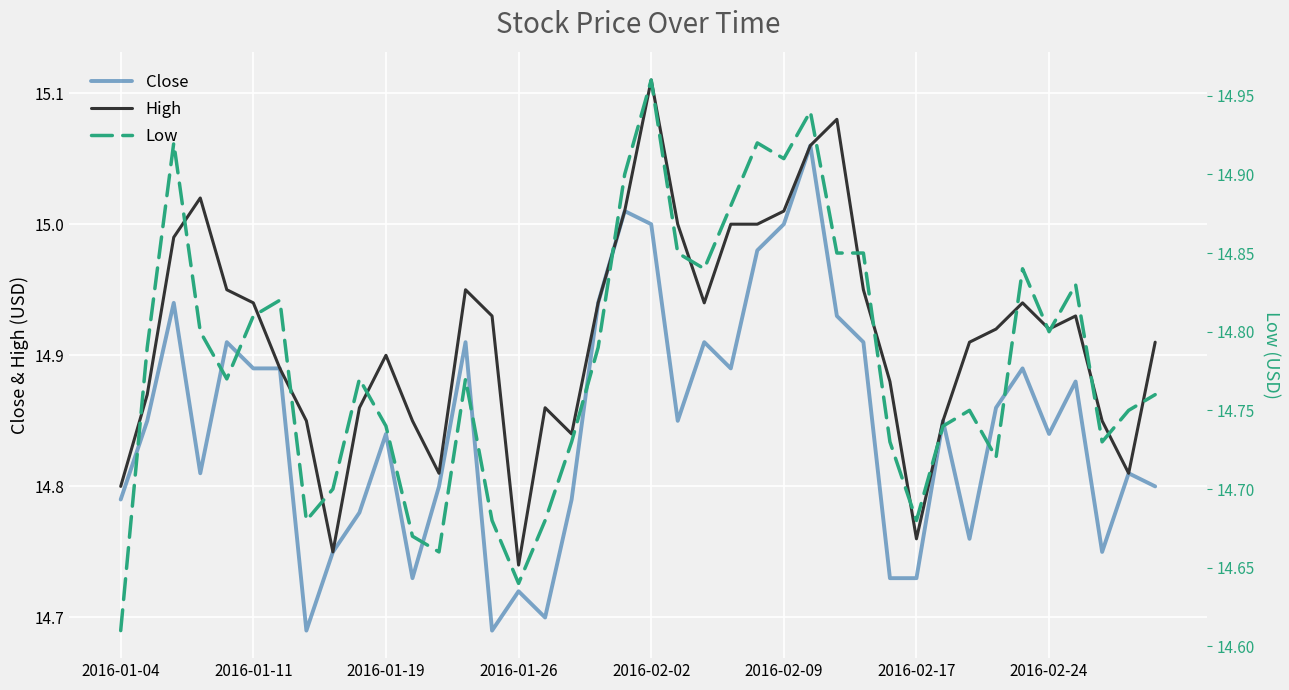

The Close series shows 15.0 at 2016-02-02. True or false?

True